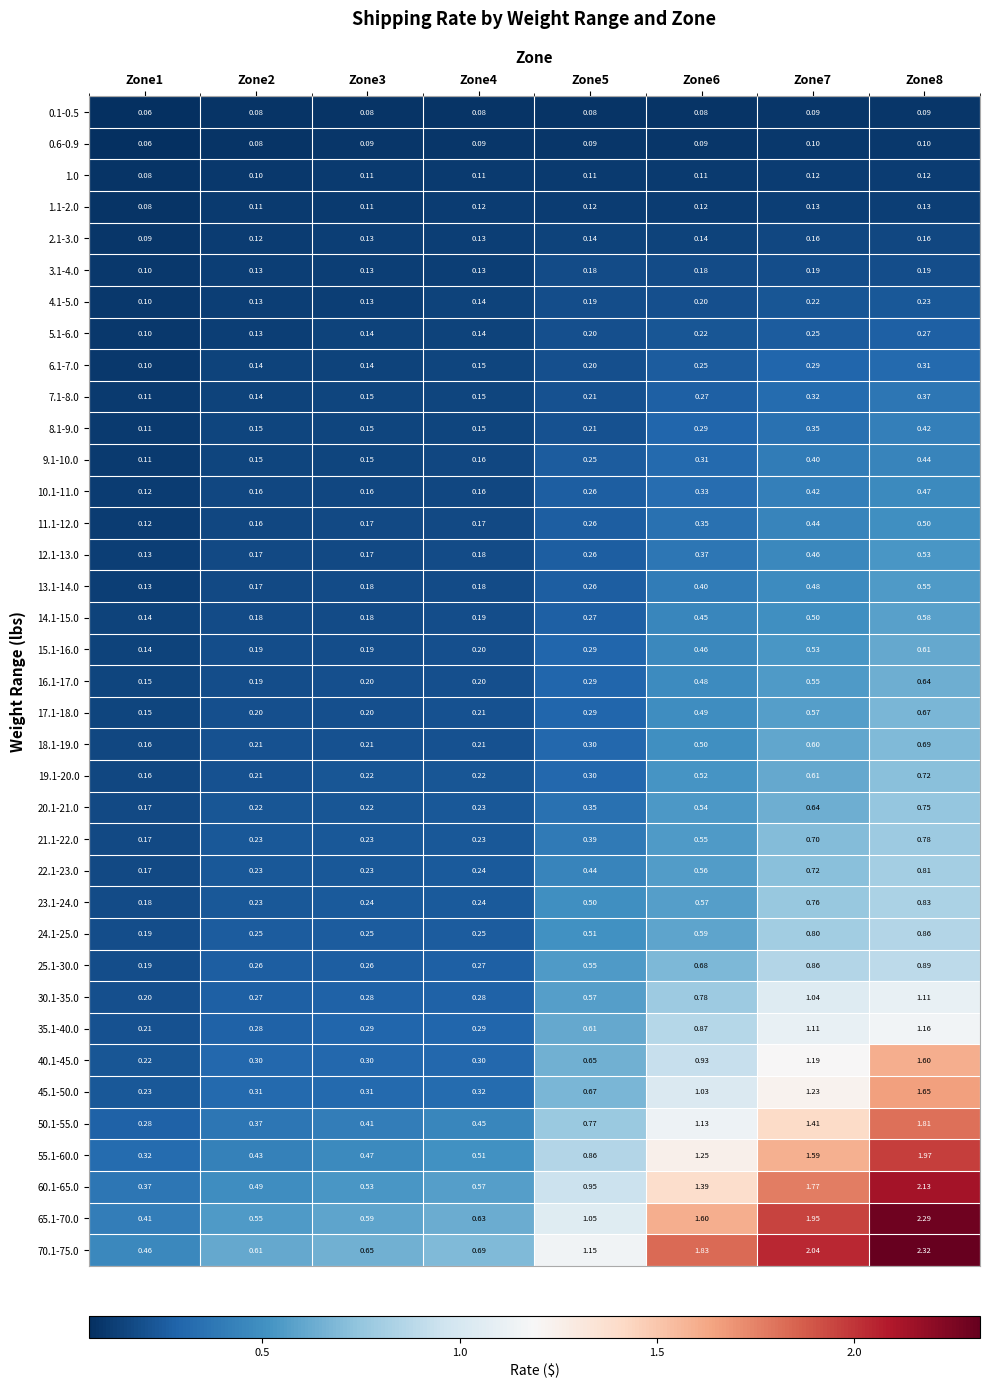

Is the value of 15.1-16.0 at Zone7 greater than the value of 50.1-55.0 at Zone4?

Yes